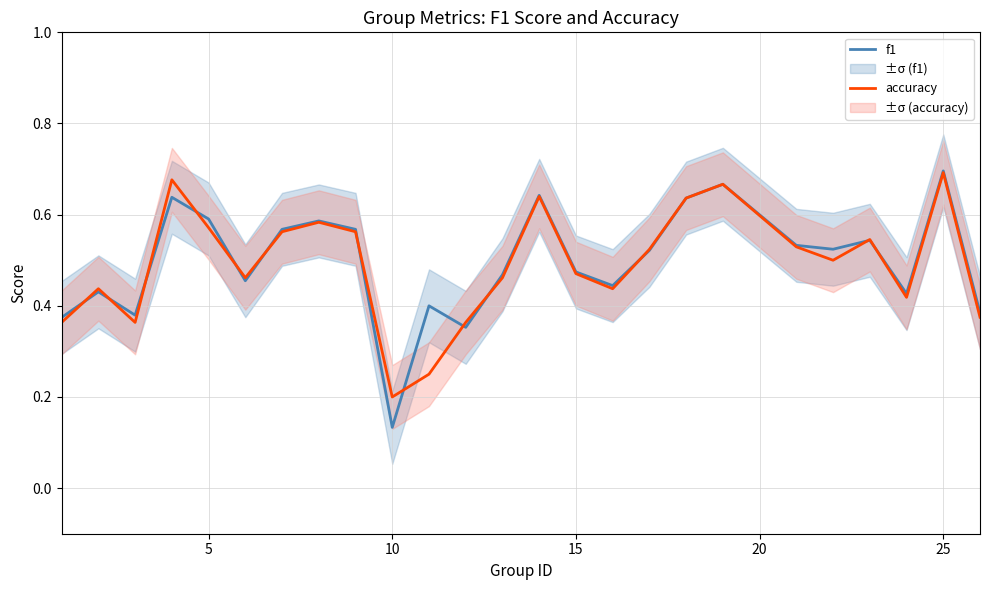

Which category has the lowest value in the f1 series?

10